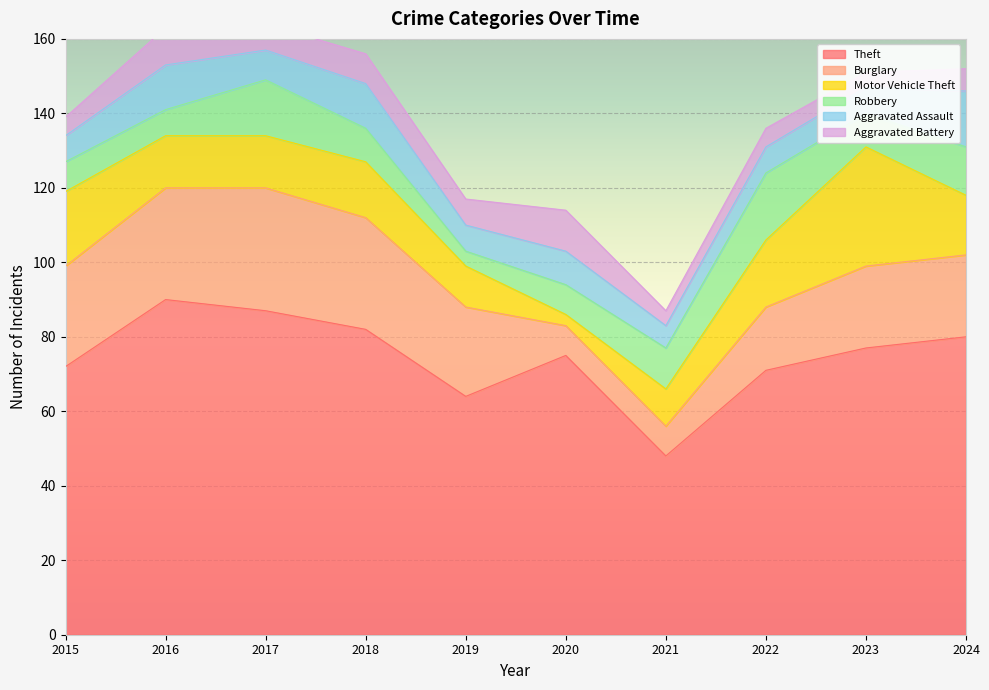

How many times do Aggravated Assault and Burglary cross each other?

2